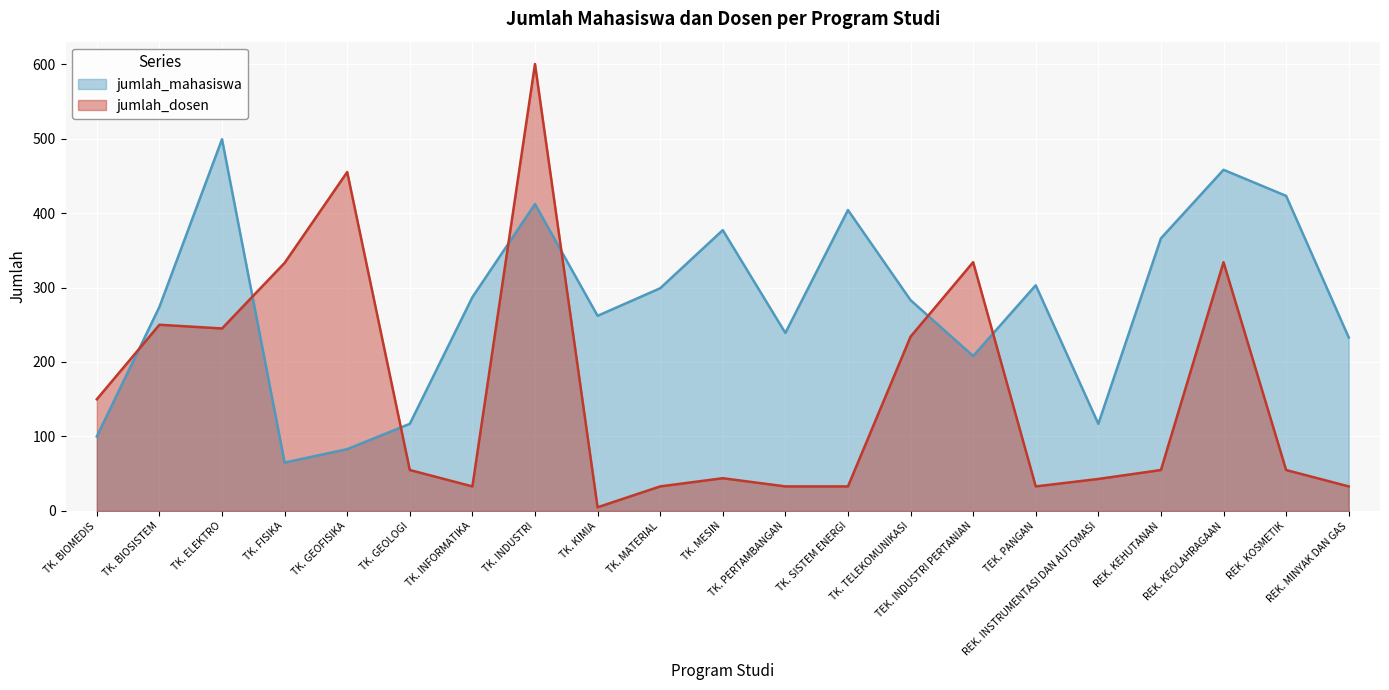

Approximately how many times larger is the value at TK. INDUSTRI compared to TK. BIOSISTEM?

1.5